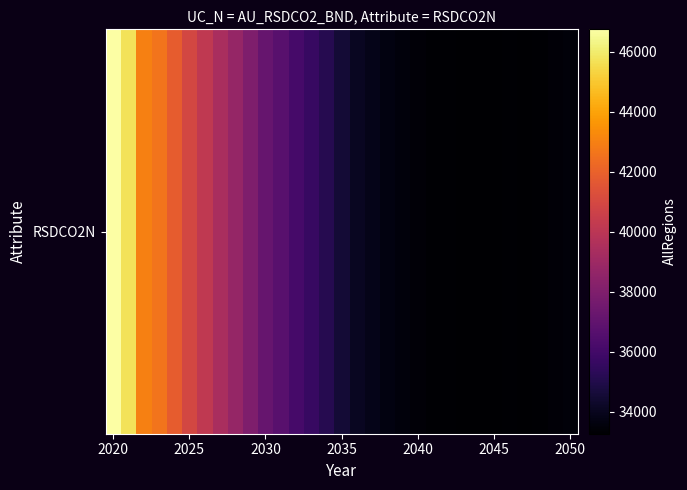

Reading left to right, list all the values displayed in this chart.

46744.4	45722.5	42973.3	42605.6	41831.9	40920.5	40183.7	39416.1	38695.9	37963.2	37209.1	36725.3	36137.6	35649.1	35140.4	34538.8	34075.7	33874.2	33679.4	33542.9	33435.9	33362.9	33319.6	33294.8	33283.2	33298.5	33333.3	33259.6	33331.2	33420.8	33515.5